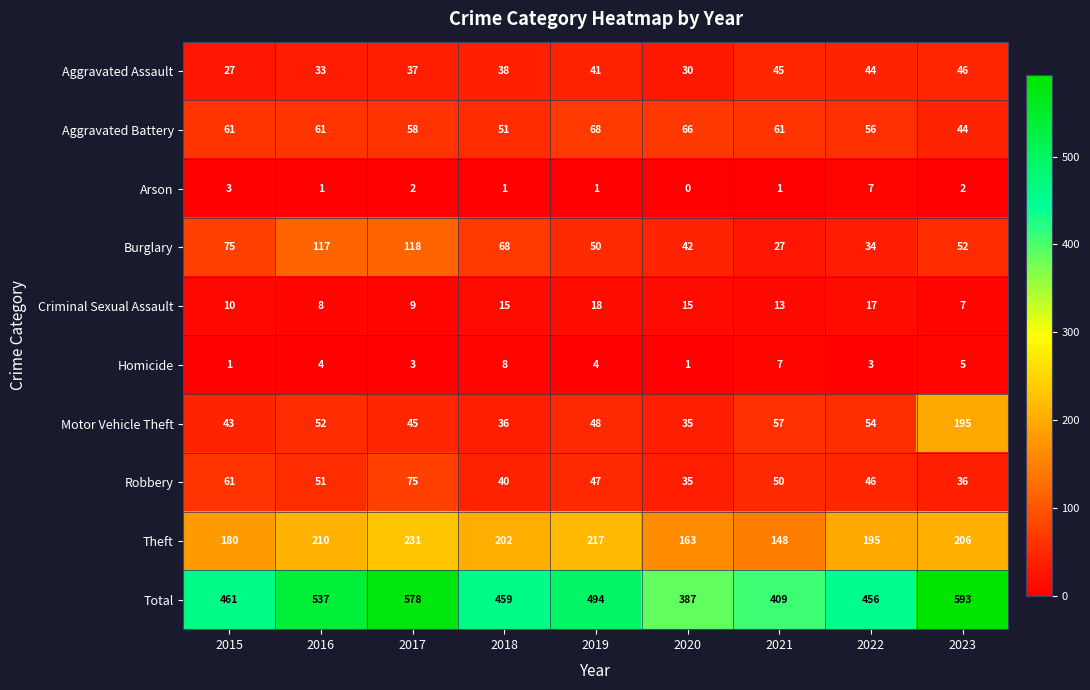

Which series changed the most between 2018 and 2023?

Motor Vehicle Theft